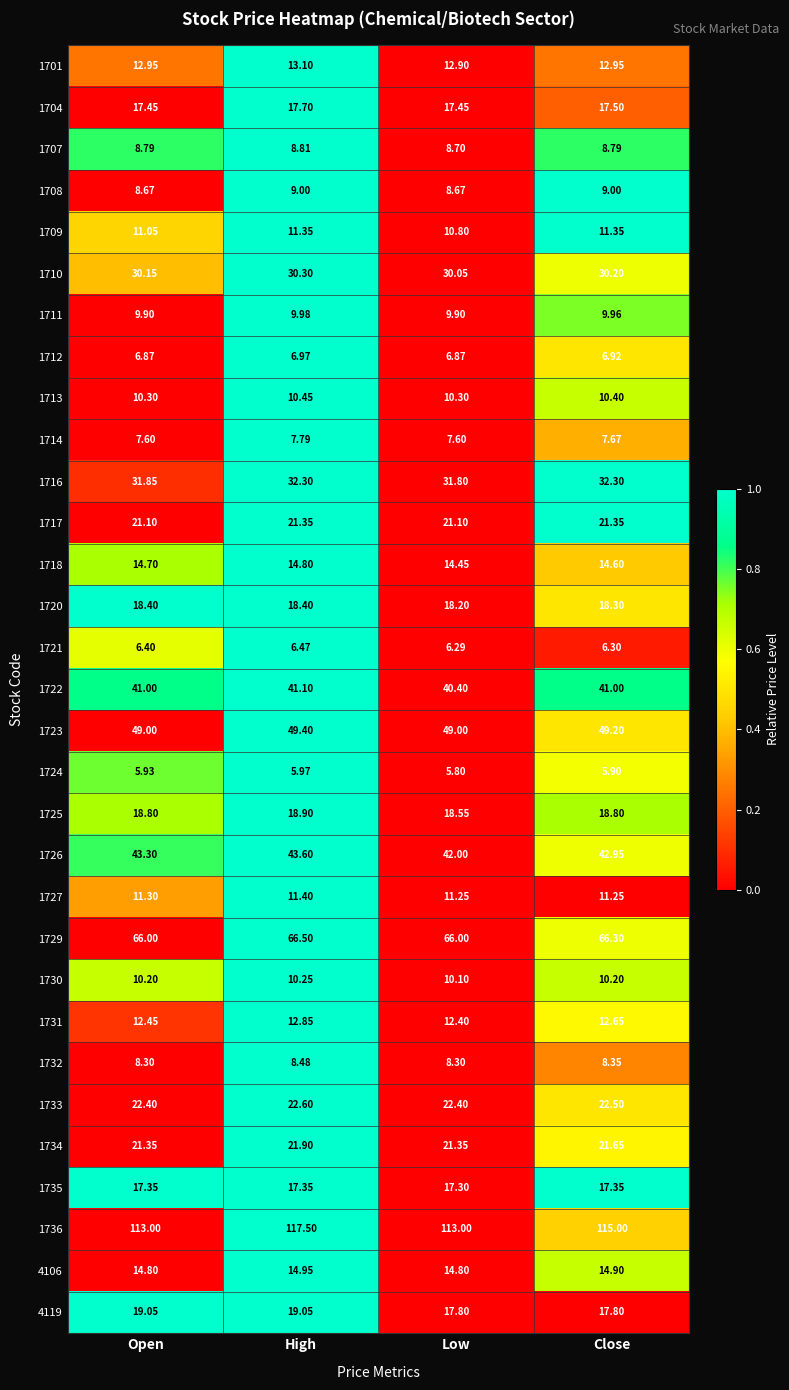

How many categories are shown in the chart?

4